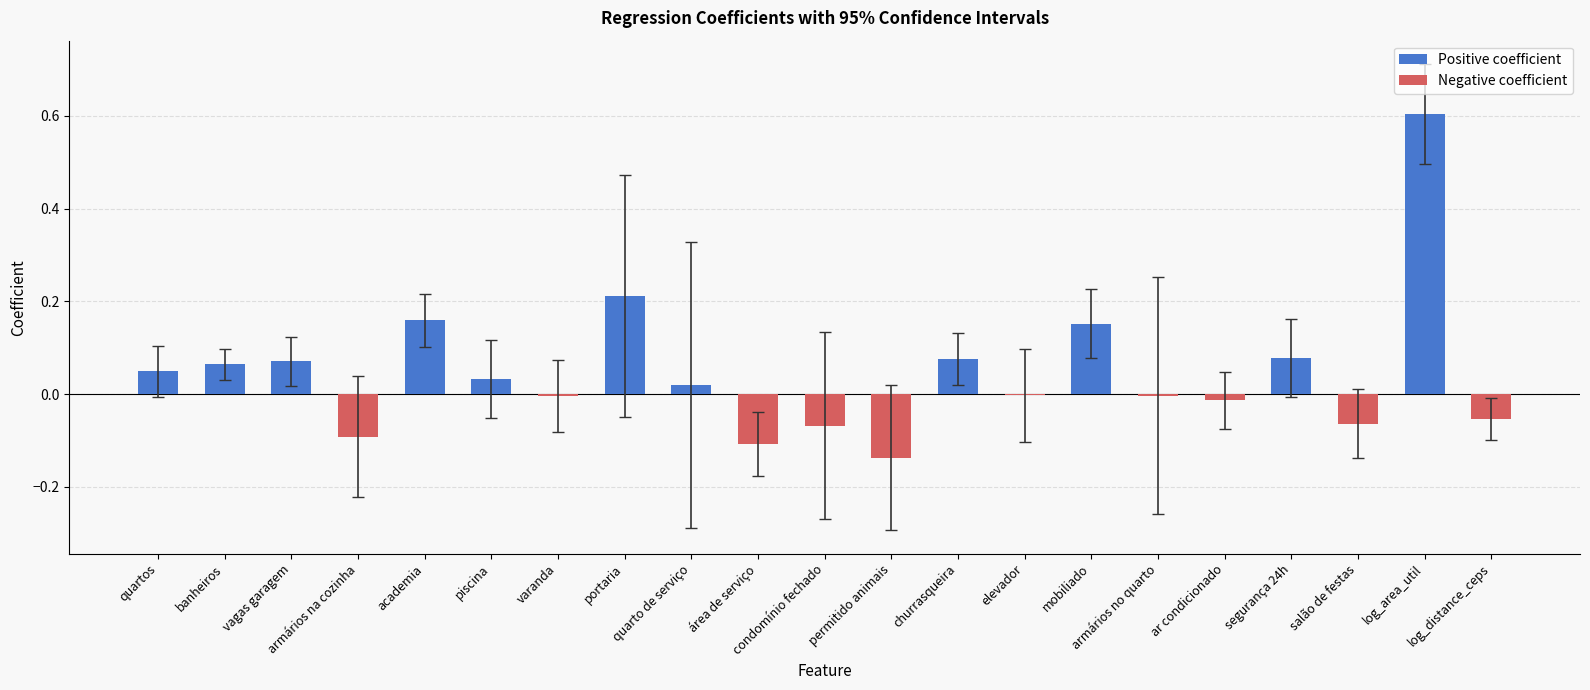

At which category is the sum across all series the highest?

log_area_util